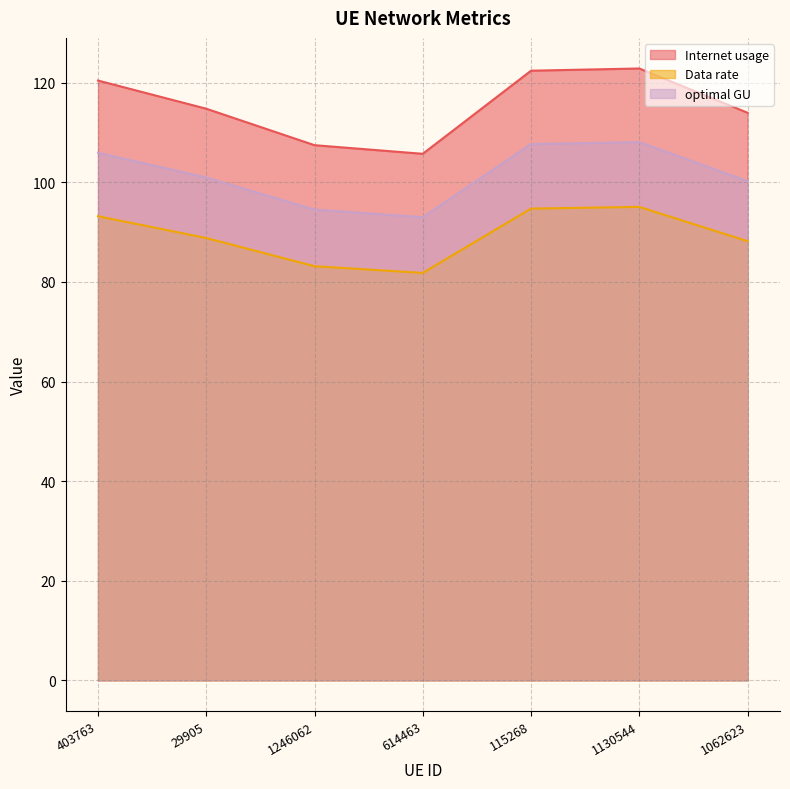

Does the chart have visible grid lines?

Yes